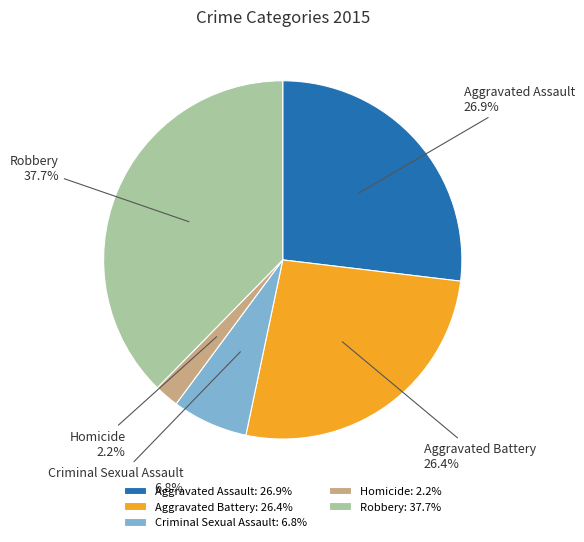

How many slices are in this pie chart?

5